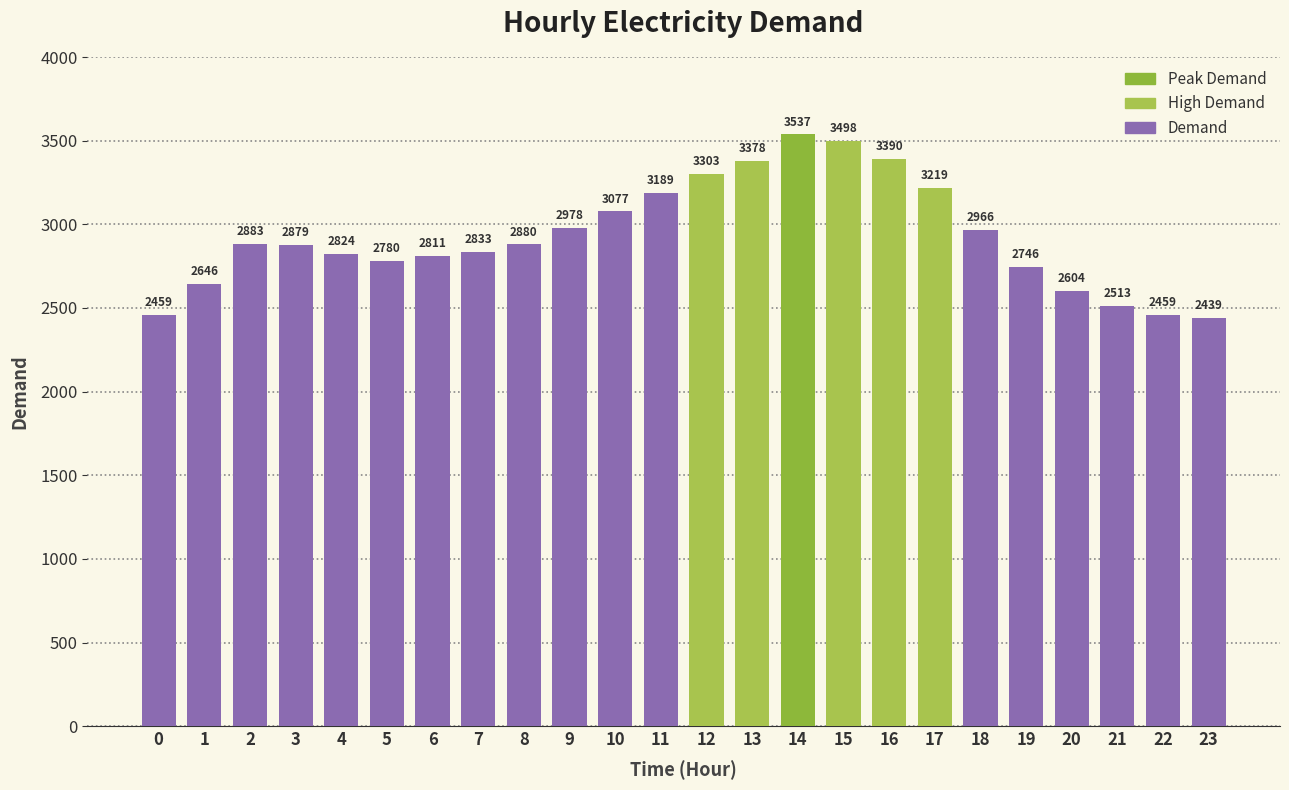

What is the change in value from 4 to 13?

+554